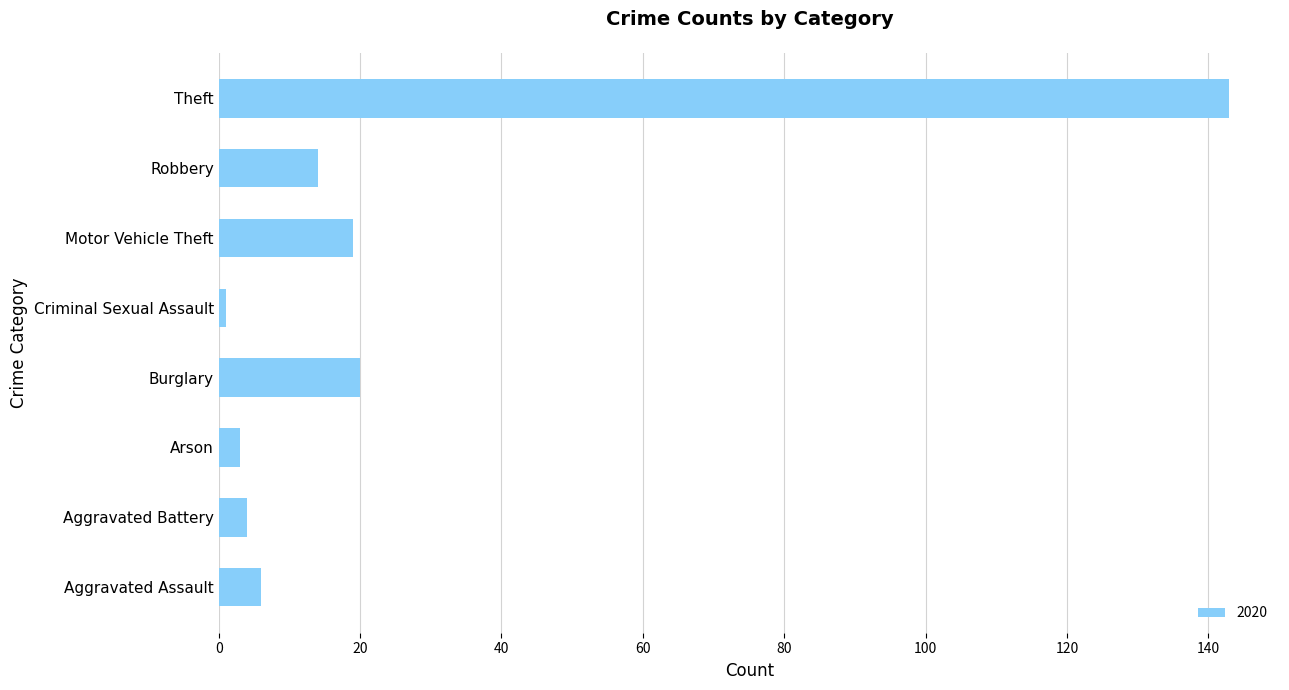

Reading bottom to top, what are all the values shown in this chart?

6	4	3	20	1	19	14	143